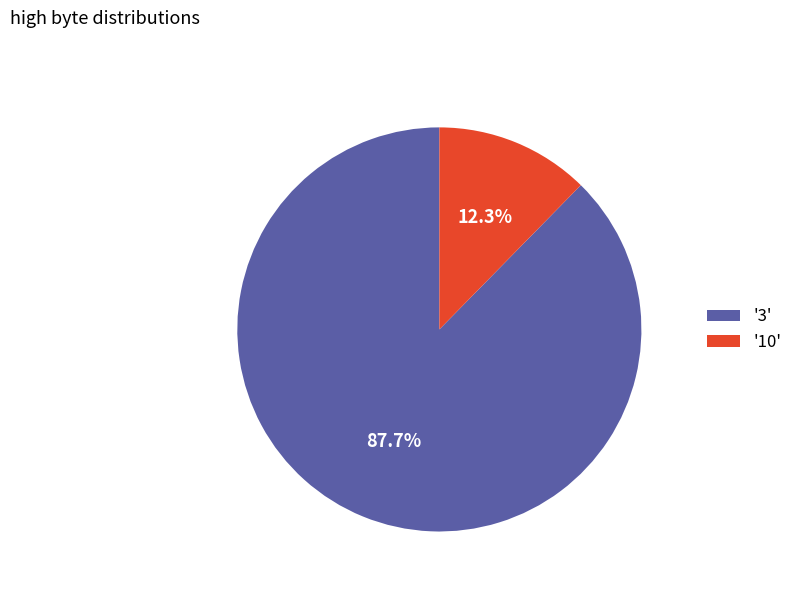

Between '3' and '10', which is larger?

'3'